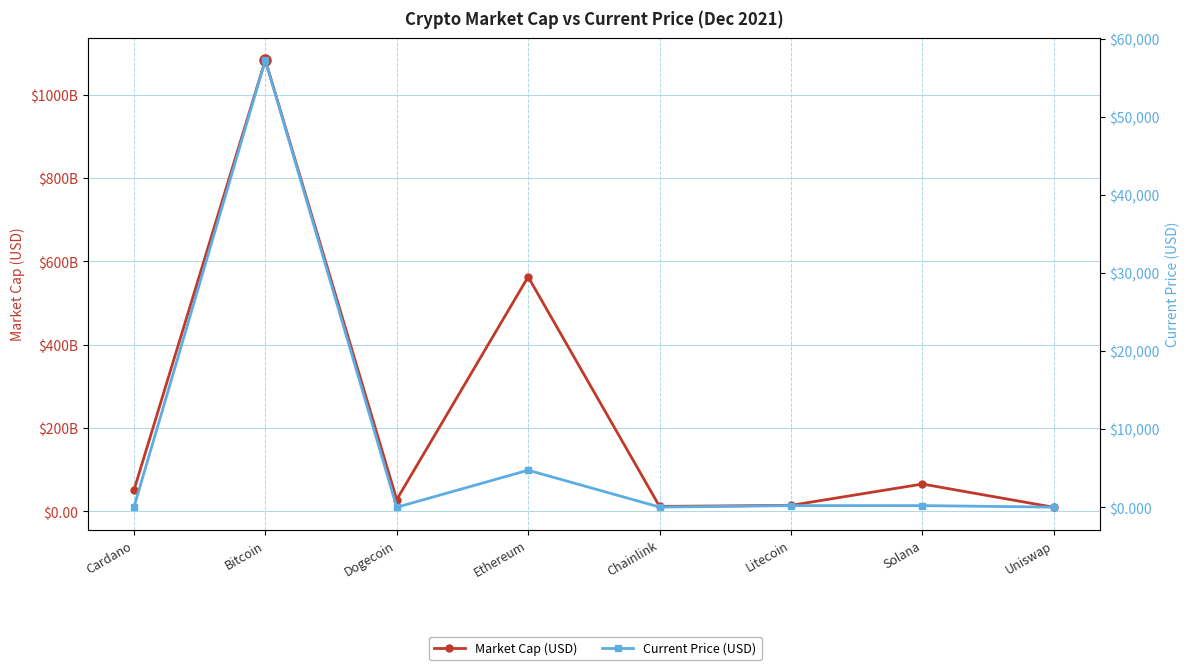

List the series in order of their overall mean, highest first.

Market Cap (USD), Current Price (USD)